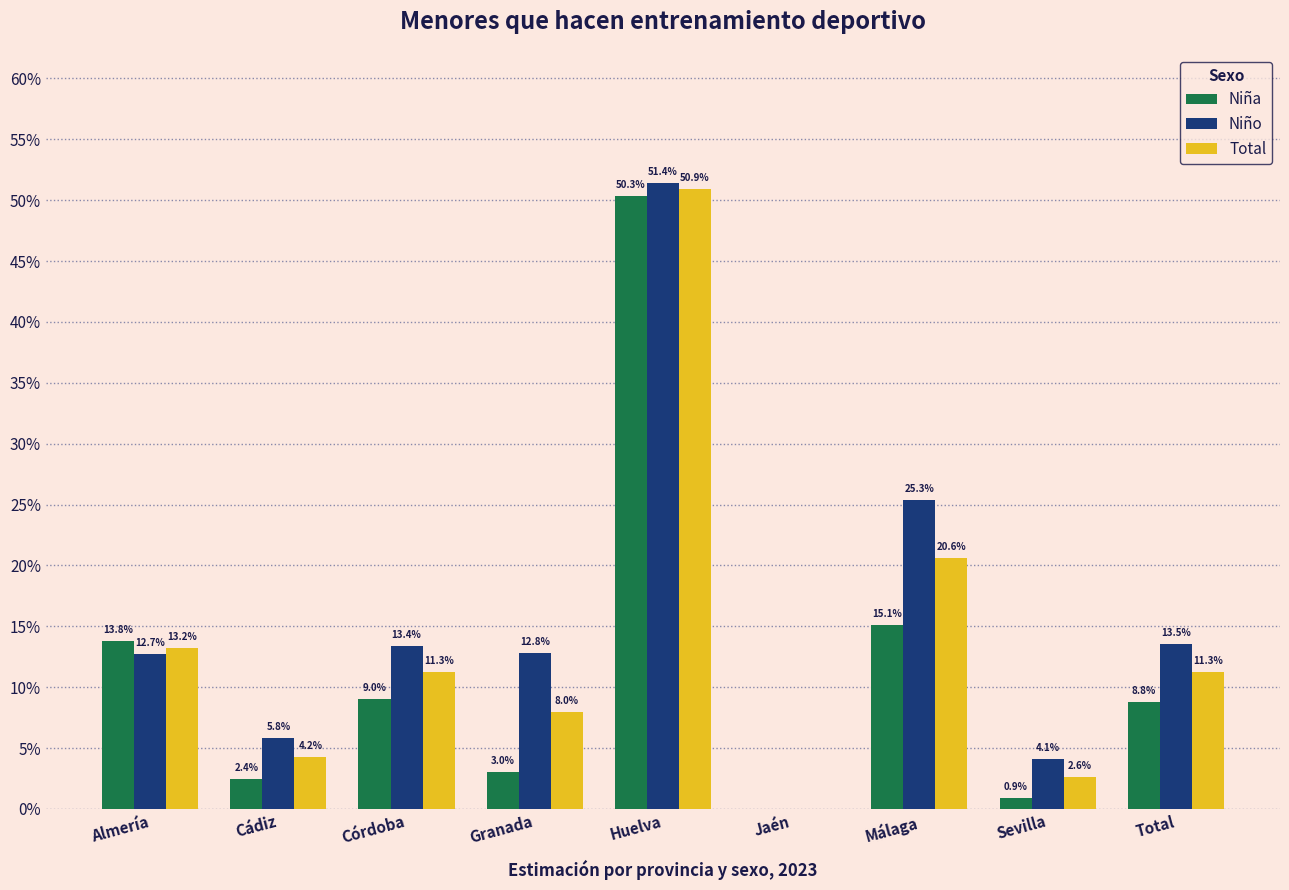

Where is Niña nearest to the value 0?

Jaén